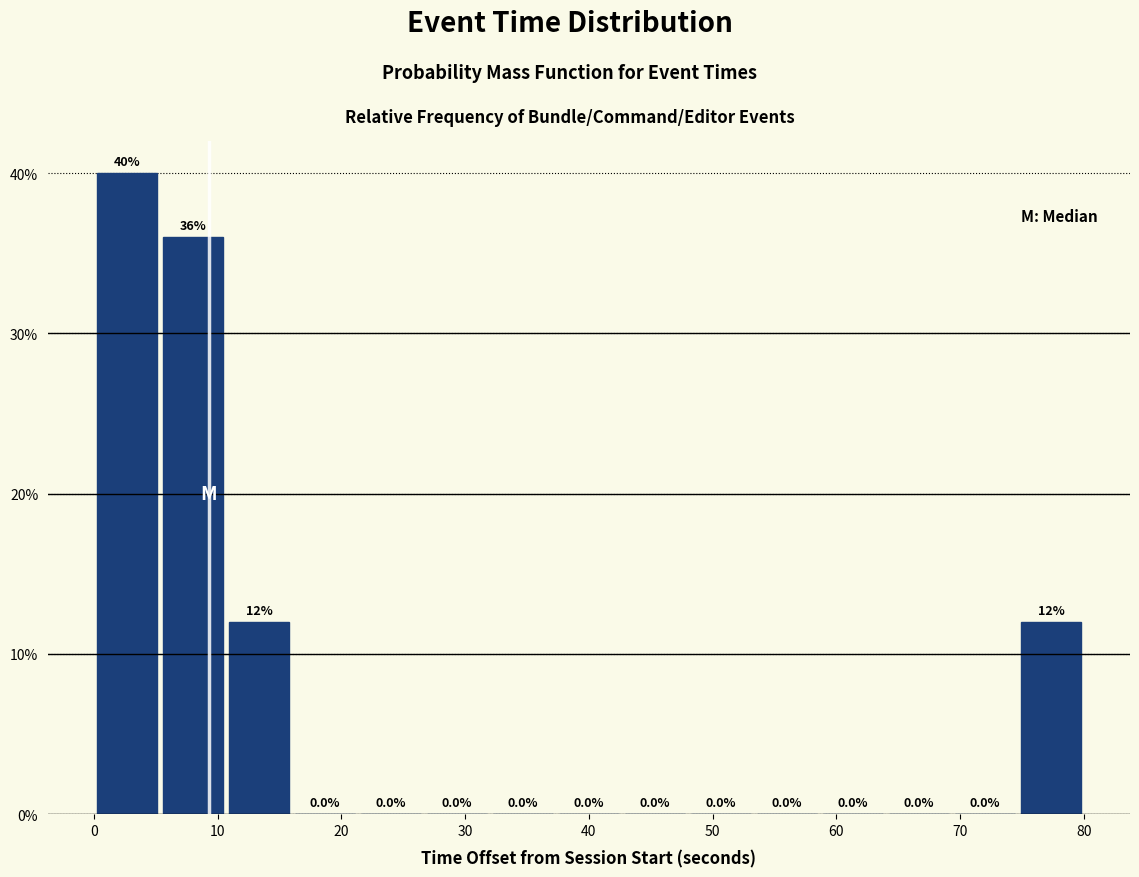

Over which range of the x-axis is the bar tallest?

0 to 5